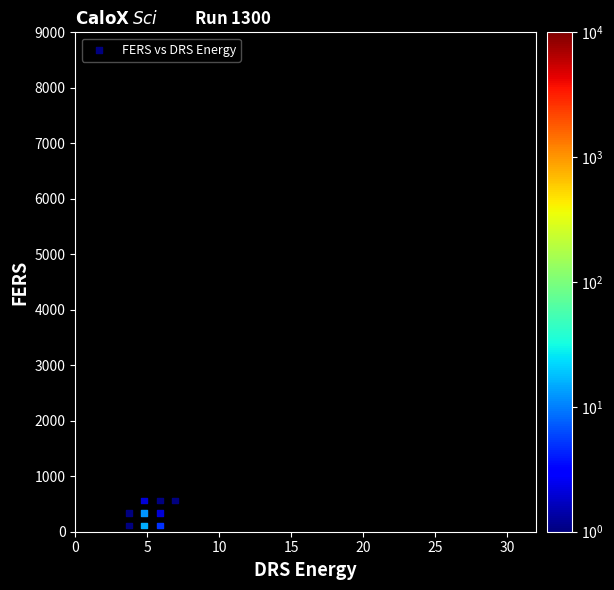

What is the range of X values (max minus min)?

3.2